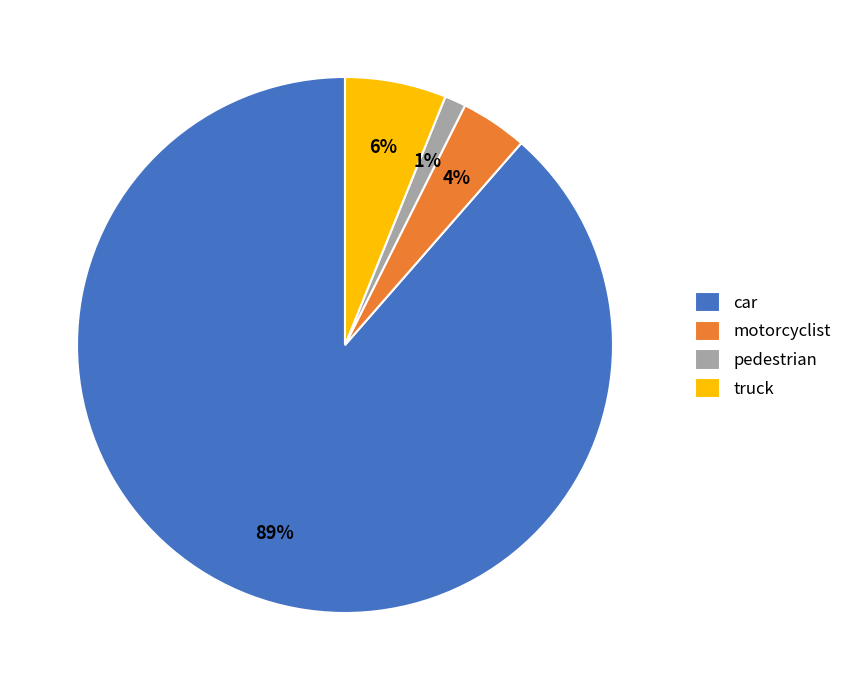

Rank the categories by value from highest to lowest.

car, truck, motorcyclist, pedestrian